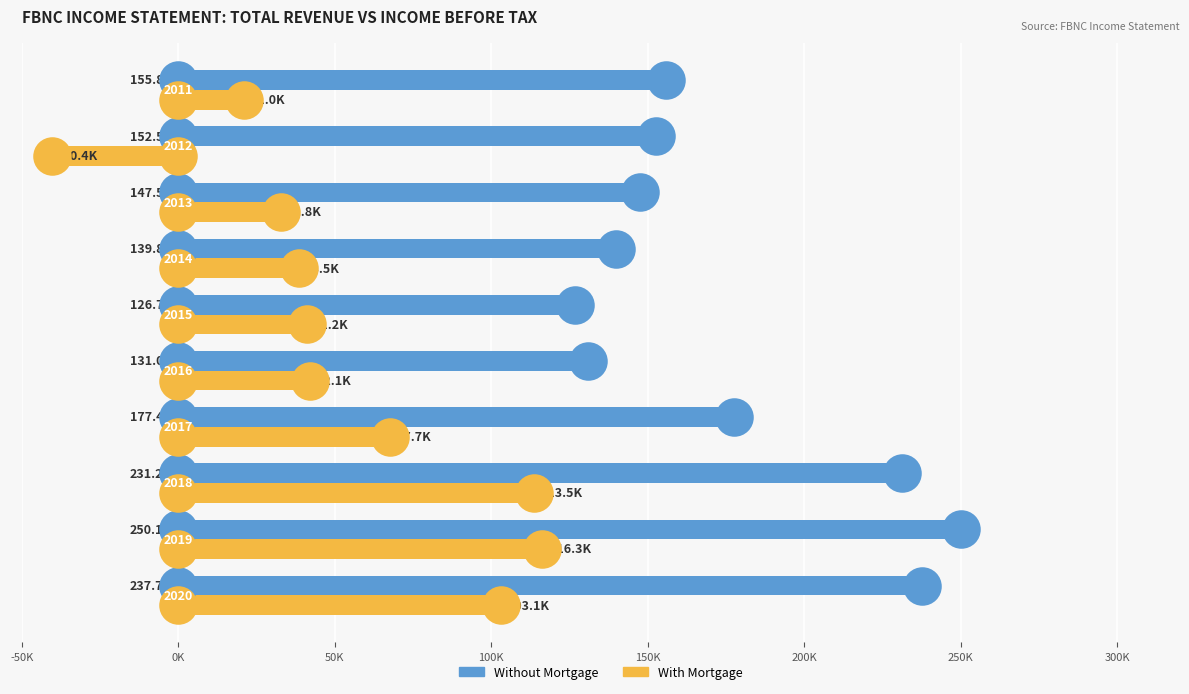

Which series has the largest Y range (max minus min)?

With Mortgage